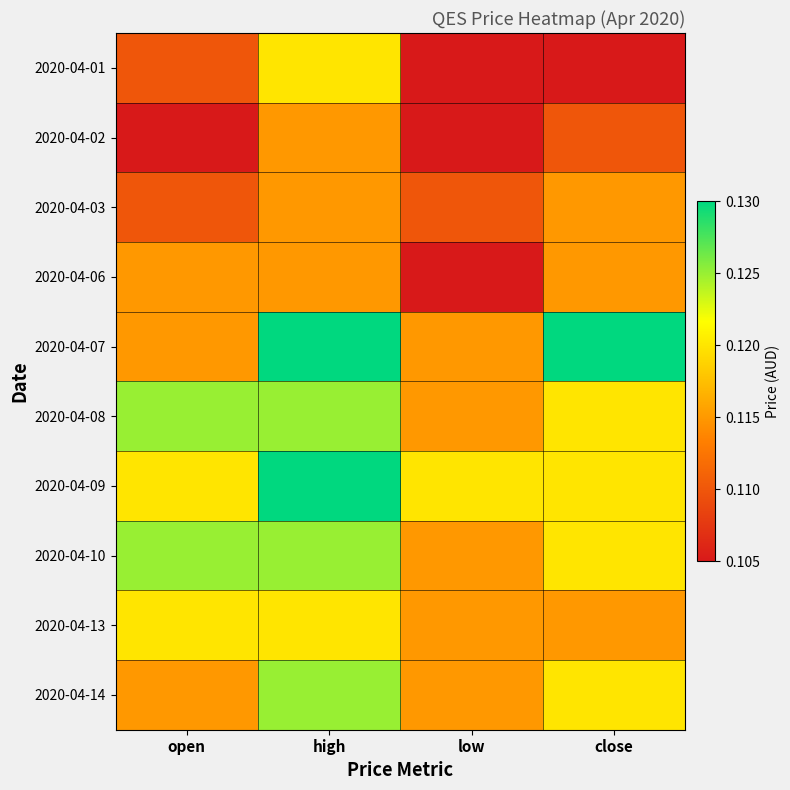

Reading left to right, transcribe all the data shown in this chart.

2020-04-01: open=0.1	high=0.1	low=0.1	close=0.1
2020-04-02: open=0.1	high=0.1	low=0.1	close=0.1
2020-04-03: open=0.1	high=0.1	low=0.1	close=0.1
2020-04-06: open=0.1	high=0.1	low=0.1	close=0.1
2020-04-07: open=0.1	high=0.1	low=0.1	close=0.1
2020-04-08: open=0.1	high=0.1	low=0.1	close=0.1
2020-04-09: open=0.1	high=0.1	low=0.1	close=0.1
2020-04-10: open=0.1	high=0.1	low=0.1	close=0.1
2020-04-13: open=0.1	high=0.1	low=0.1	close=0.1
2020-04-14: open=0.1	high=0.1	low=0.1	close=0.1